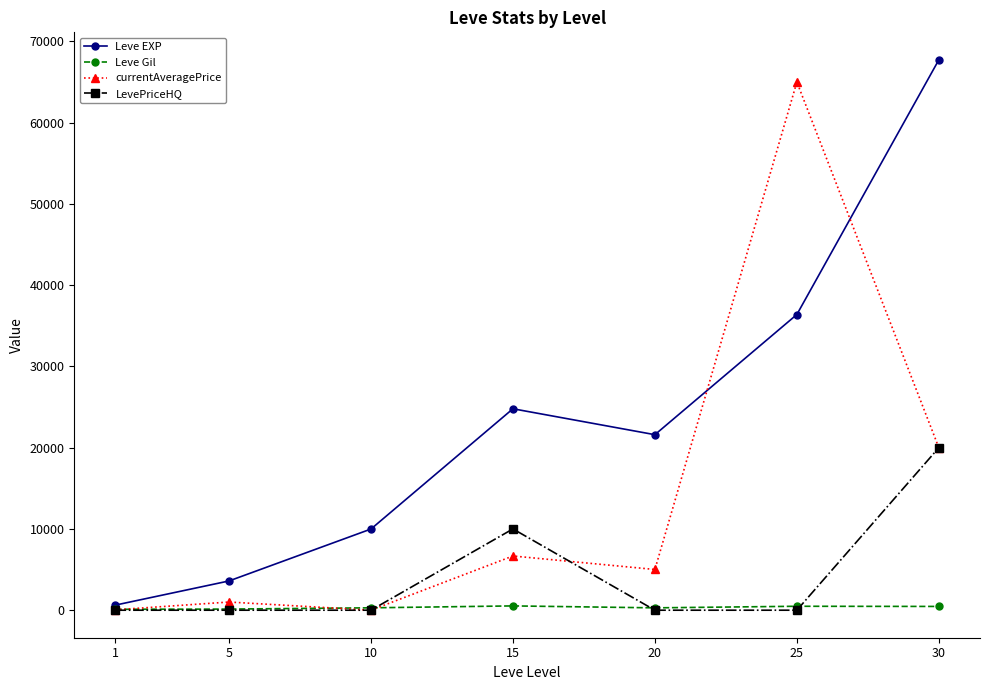

What is the average value of the Leve EXP series?

23533